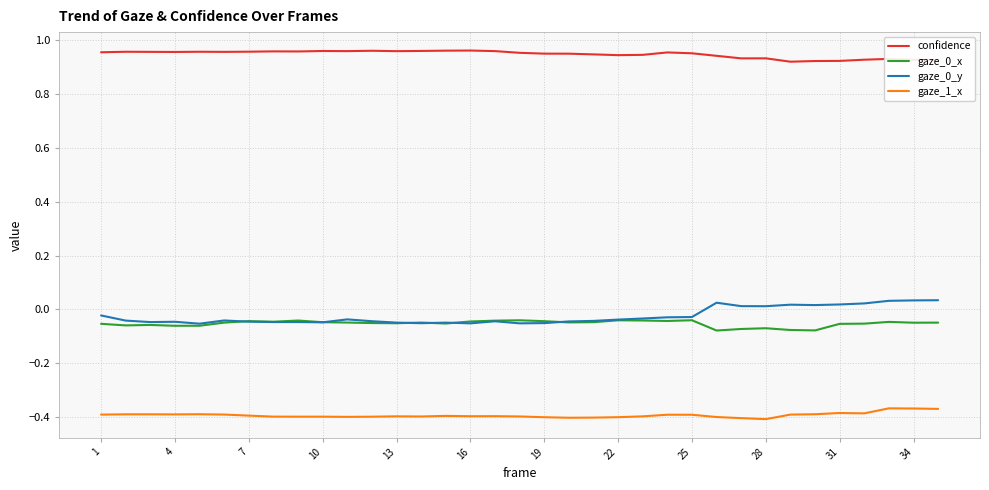

Which series has the largest total across all categories?

confidence